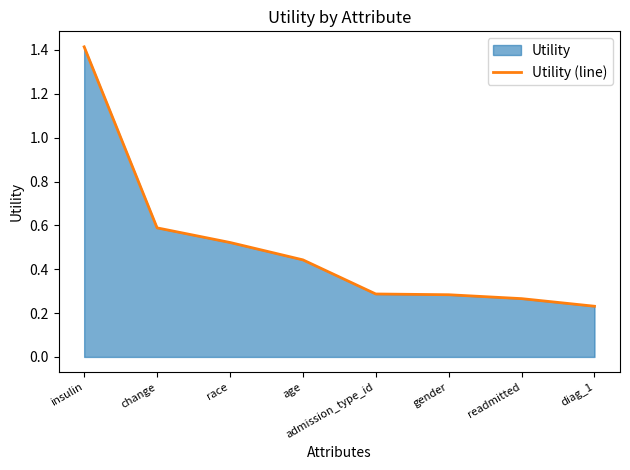

What is the maximum value shown in the chart?

1.4